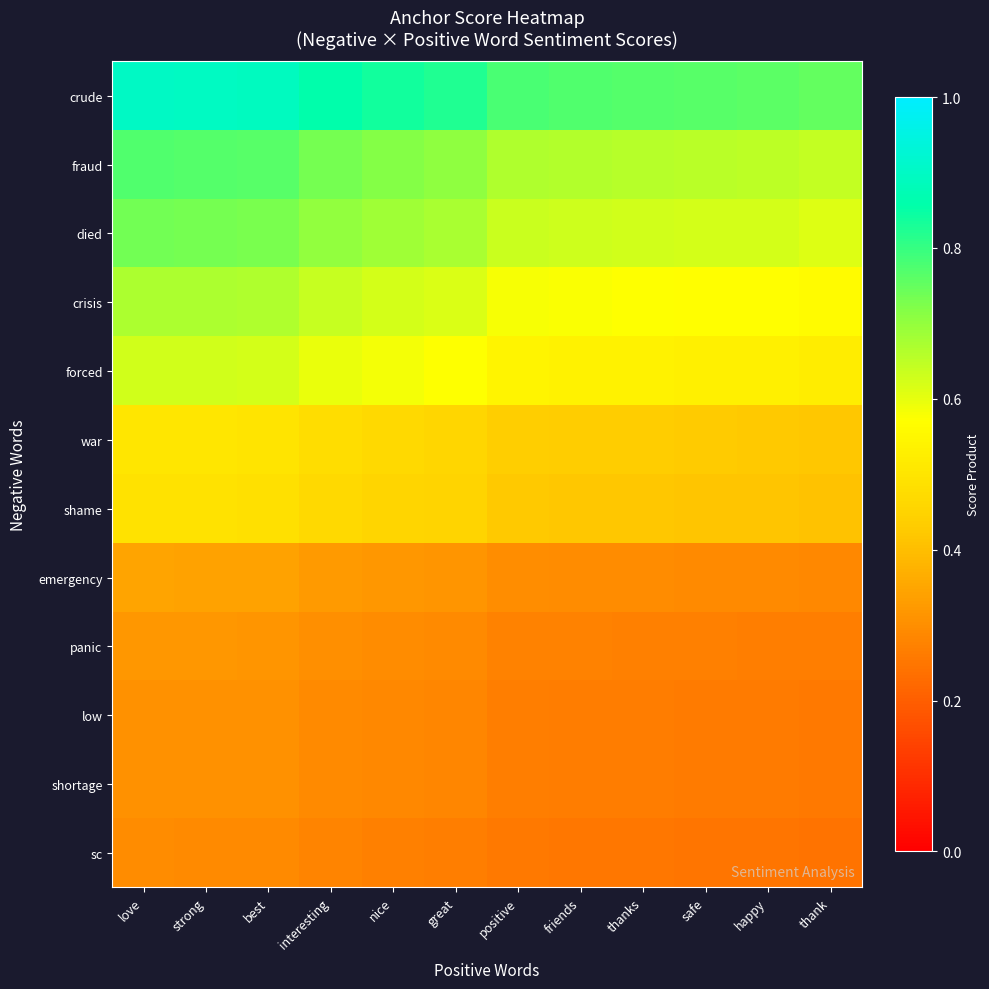

Which has a higher value, best or positive?

best